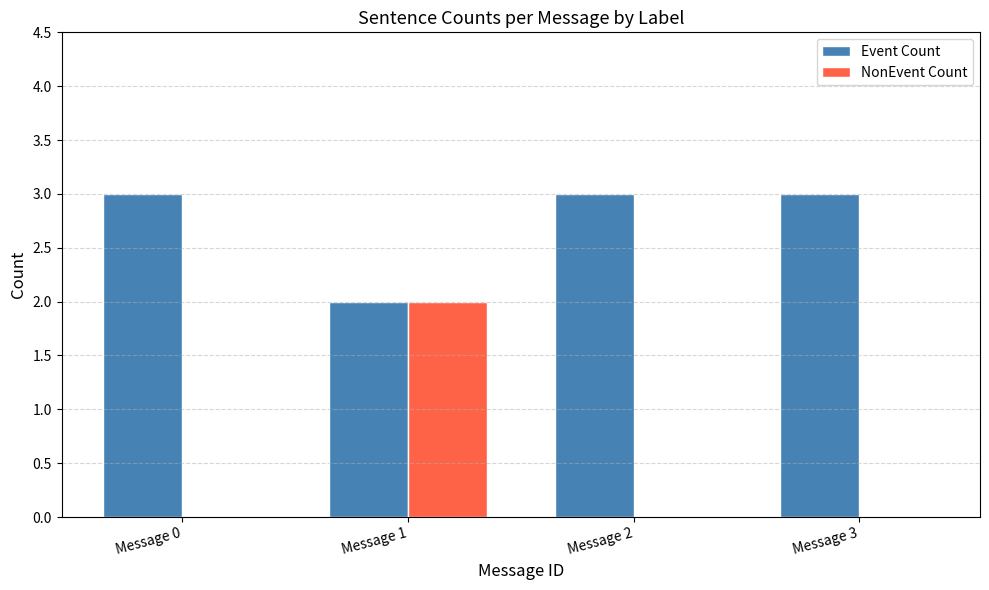

How many groups of bars are there?

4